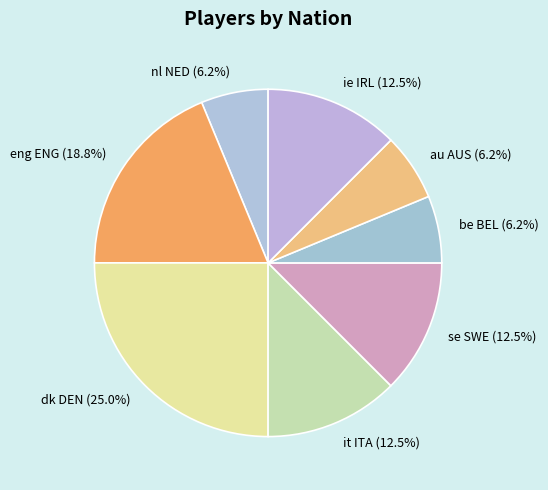

To the nearest percent, what is the difference between the largest and smallest slice percentages?

19%